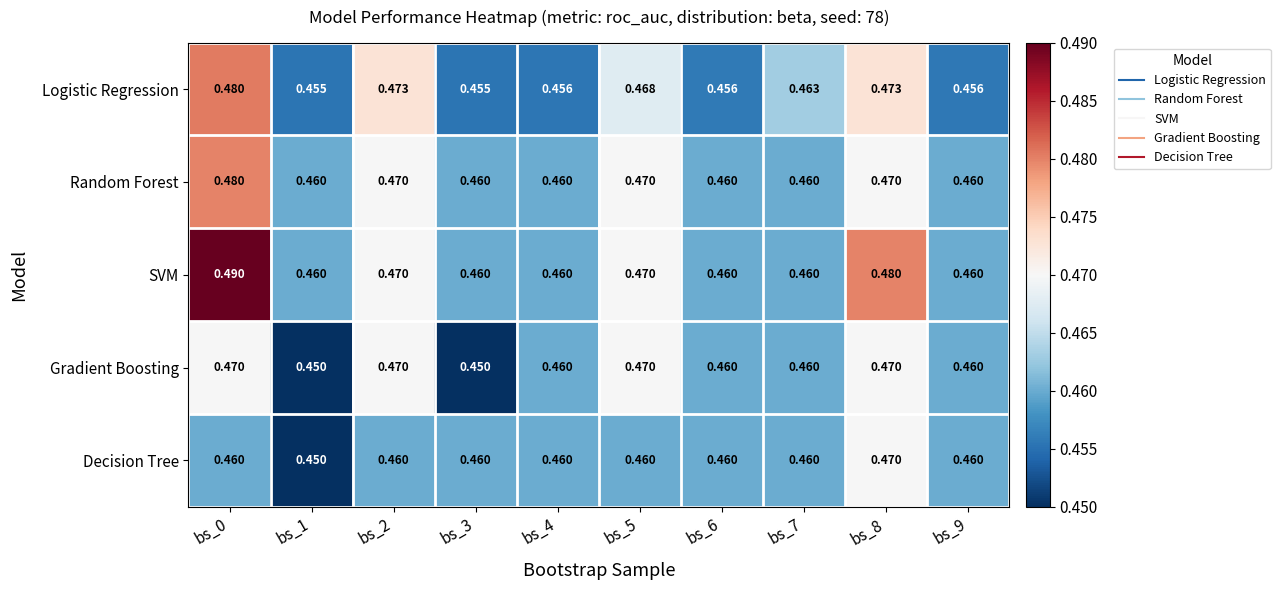

Is the value of Random Forest at bs_8 greater than the value of Logistic Regression at bs_1?

Yes